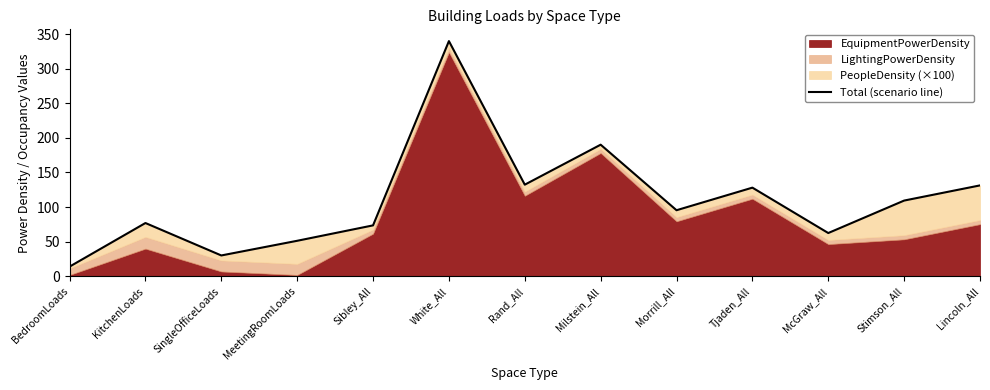

At which category does the chart reach its minimum across all series?

BedroomLoads